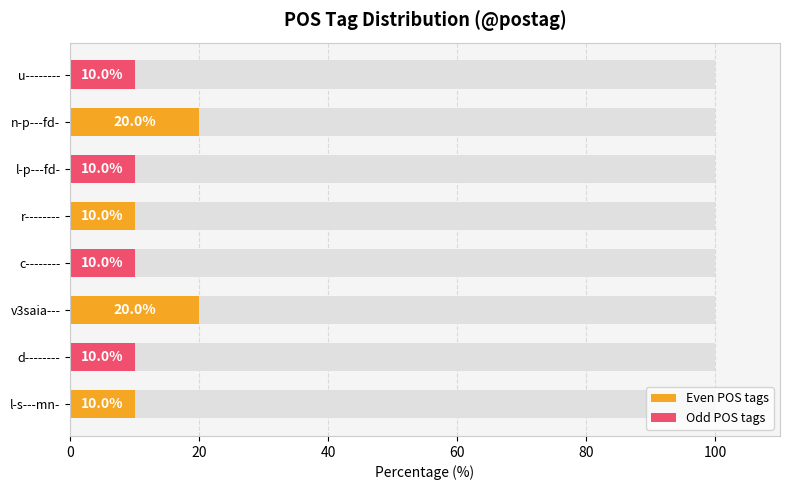

What are all the series names shown in the legend?

Even POS tags, Odd POS tags